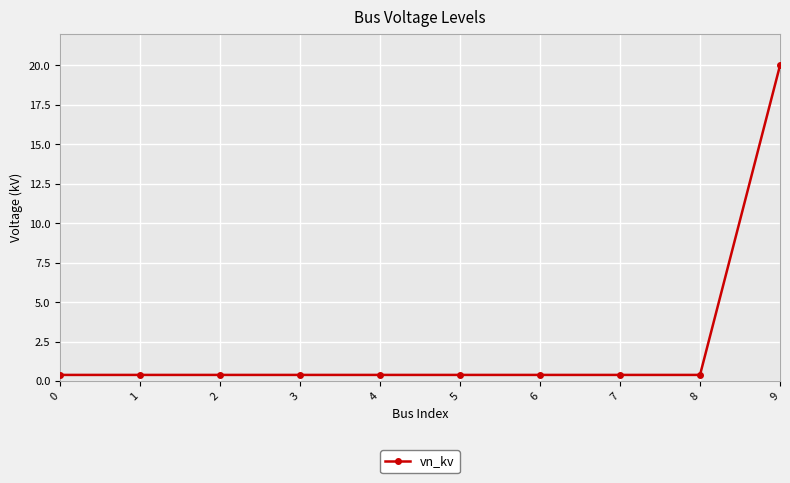

What is the smallest value displayed?

0.4